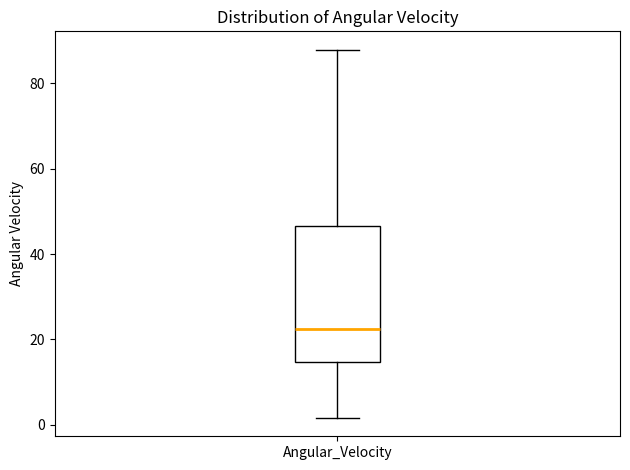

Where is the upper edge of the box for Angular_Velocity on the y-axis? The values are not printed on the chart, so give them approximately, as read against the axis.

46